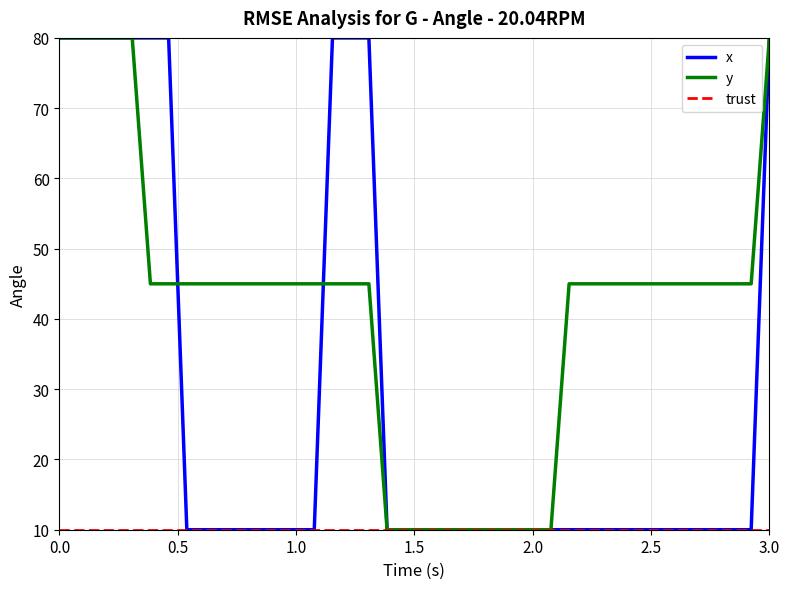

What is the lowest value of the y series?

10.0